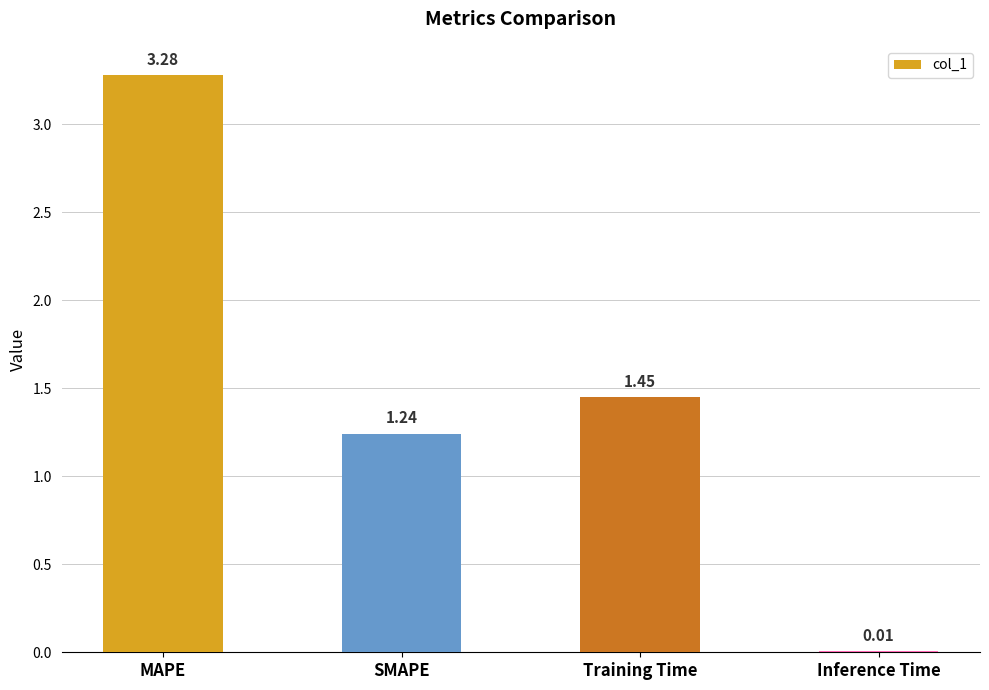

The chart shows a value of 0.7 at SMAPE. True or false?

False